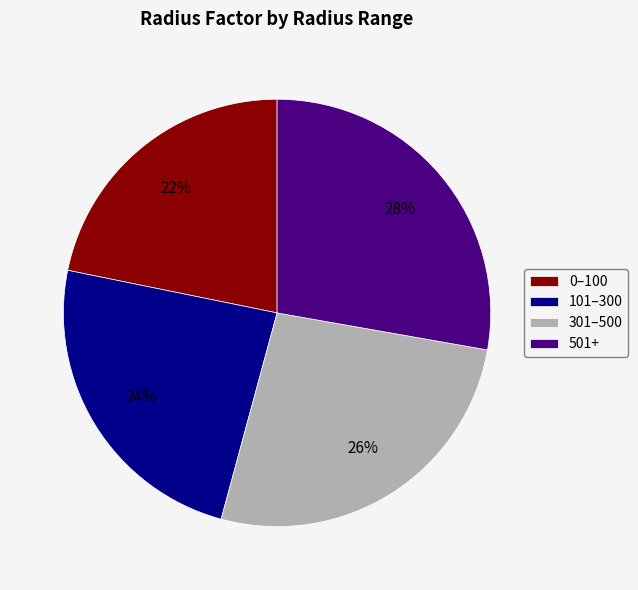

Count the number of slices in the pie.

4